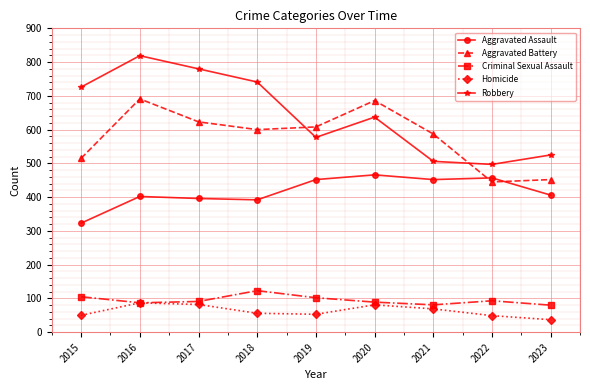

Rank the series at 2018 from highest to lowest value.

Robbery, Aggravated Battery, Aggravated Assault, Criminal Sexual Assault, Homicide